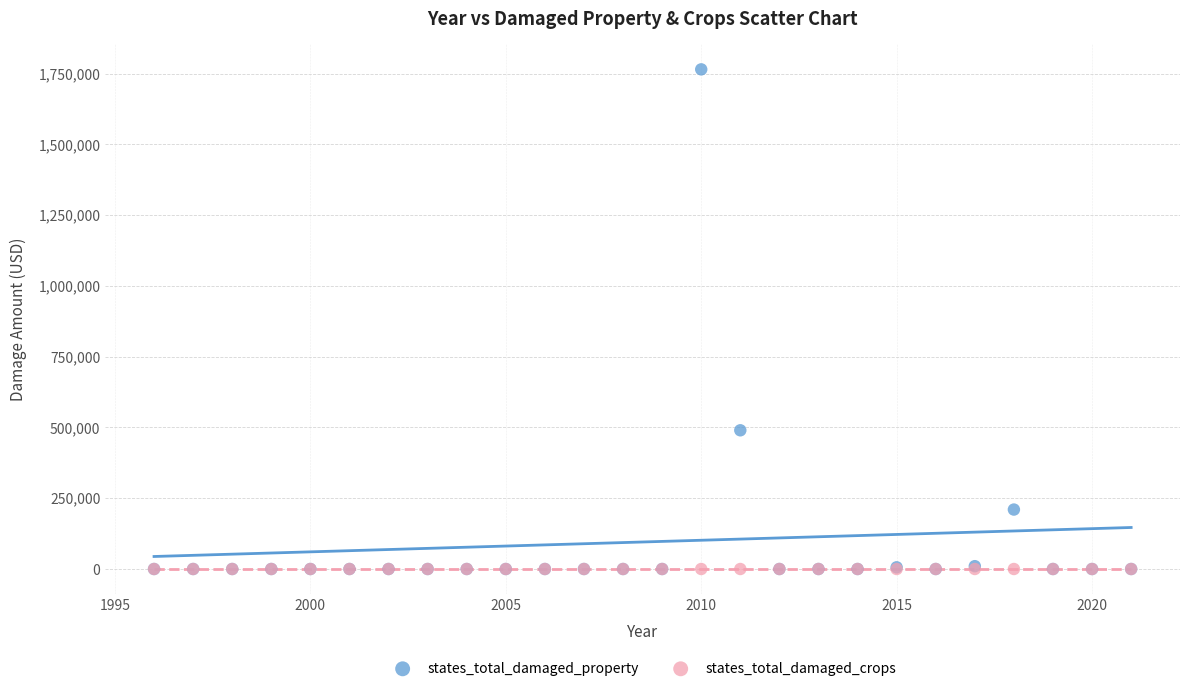

Which series contains the highest Y value?

states_total_damaged_property